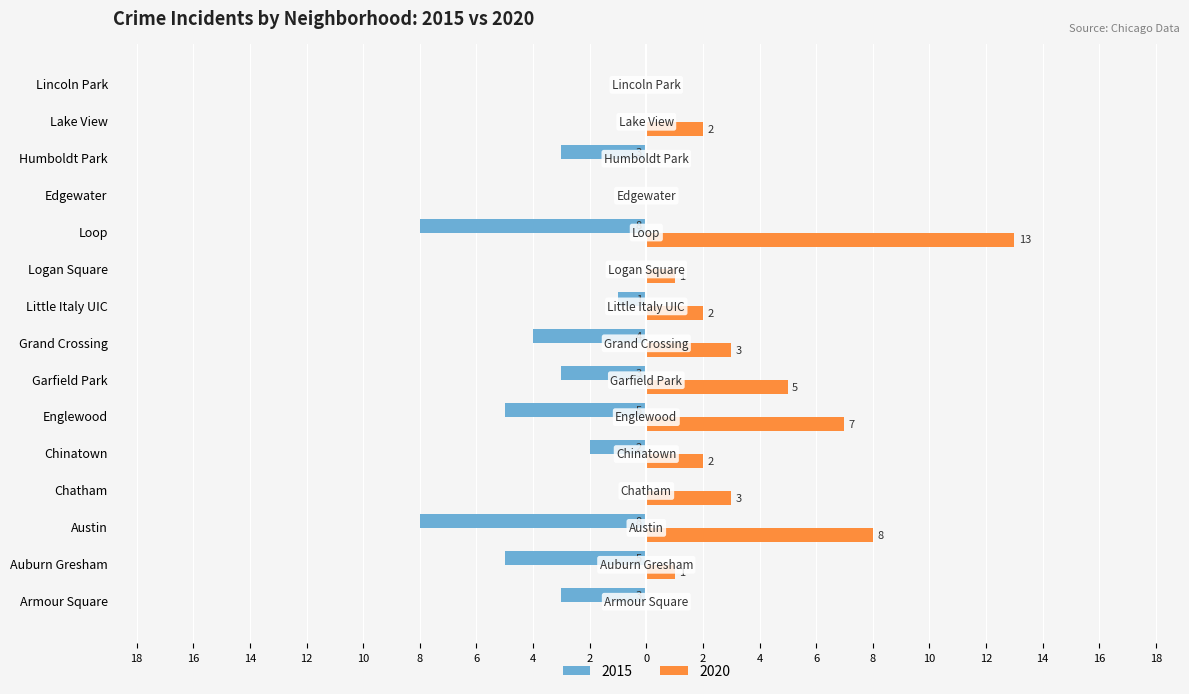

Between Chatham and Loop, which series saw the biggest shift?

2020